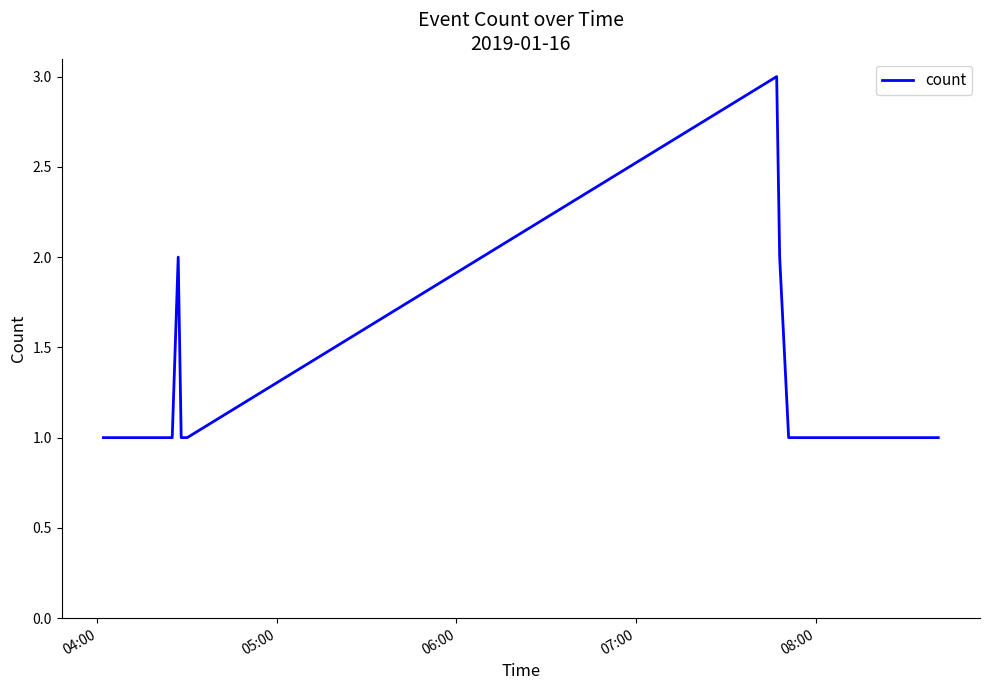

What is the maximum value shown in the chart?

3